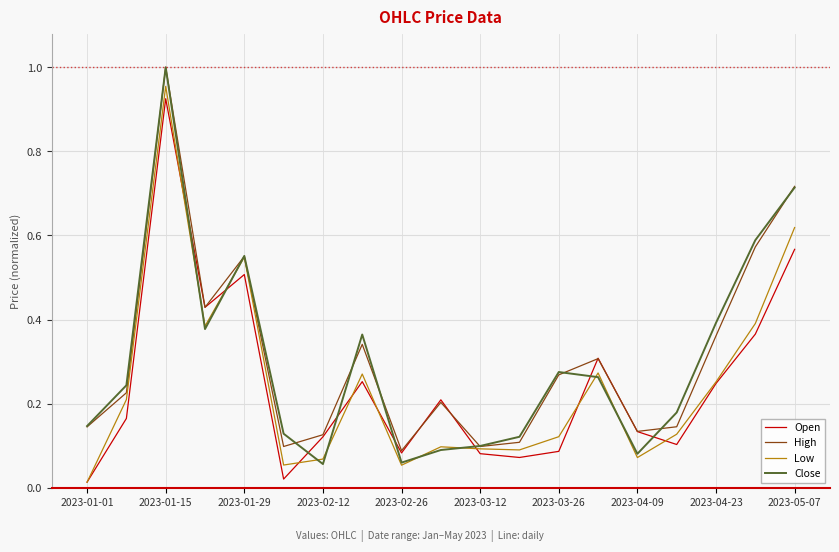

Does the chart have visible grid lines?

Yes